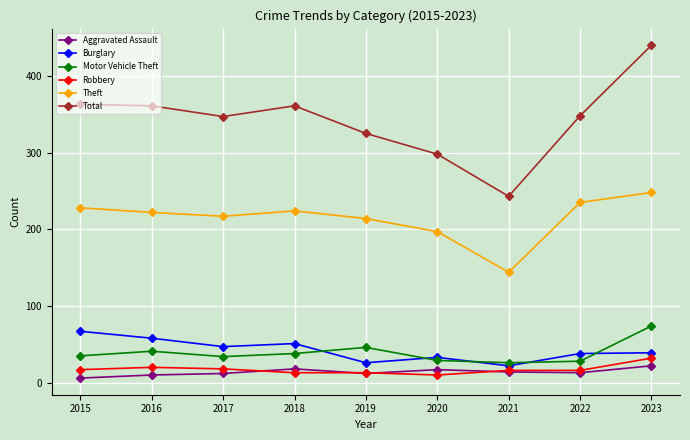

At which category does Burglary reach its first local peak?

2018